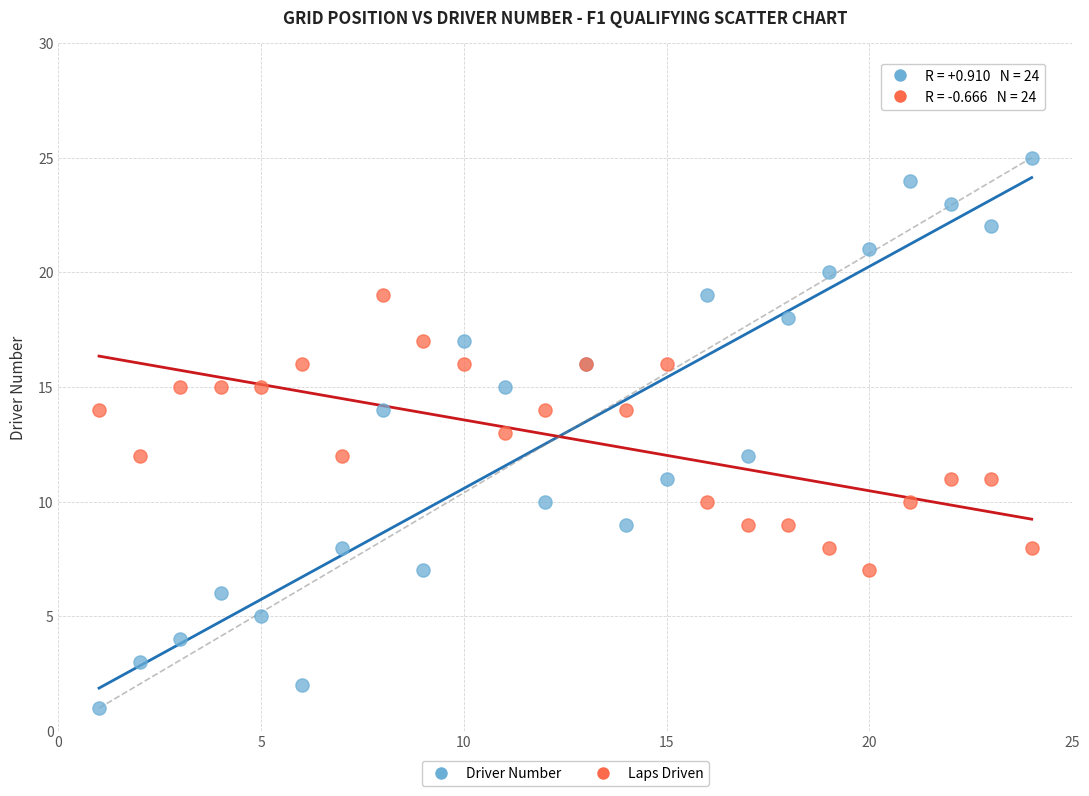

Which series contains the lowest Y value?

Driver Number